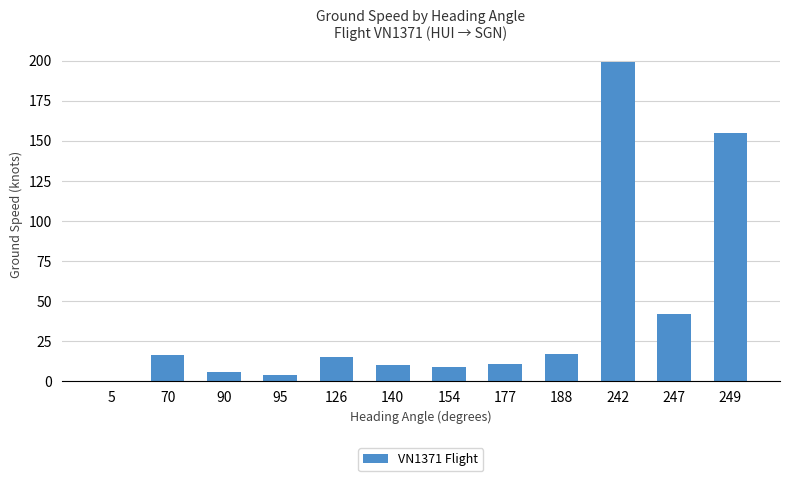

The value at 154 is 9.0. True or false?

True